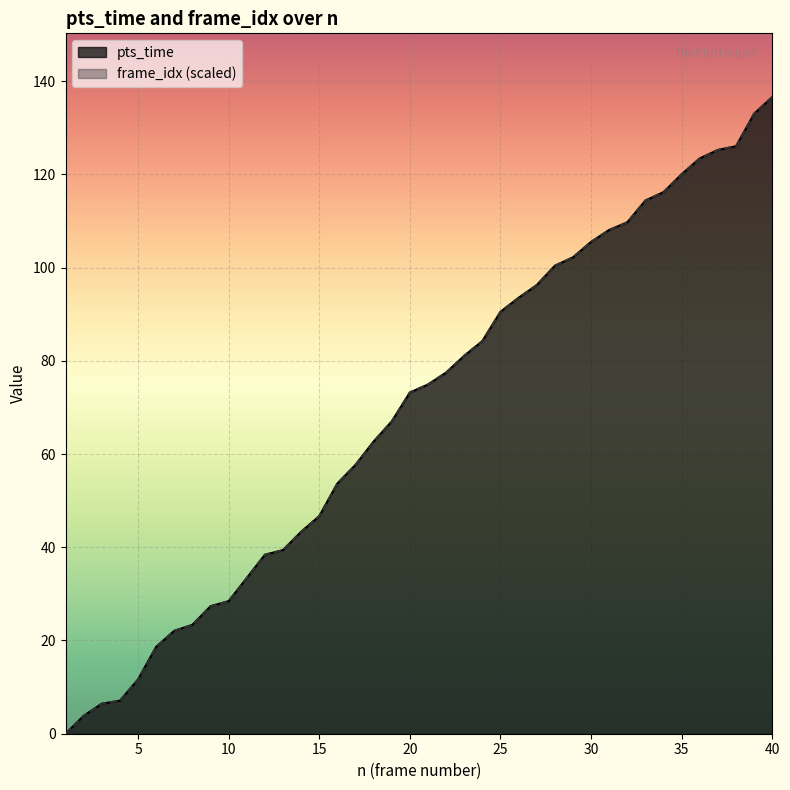

The value of frame_idx at 26 is 93.5. True or false?

True